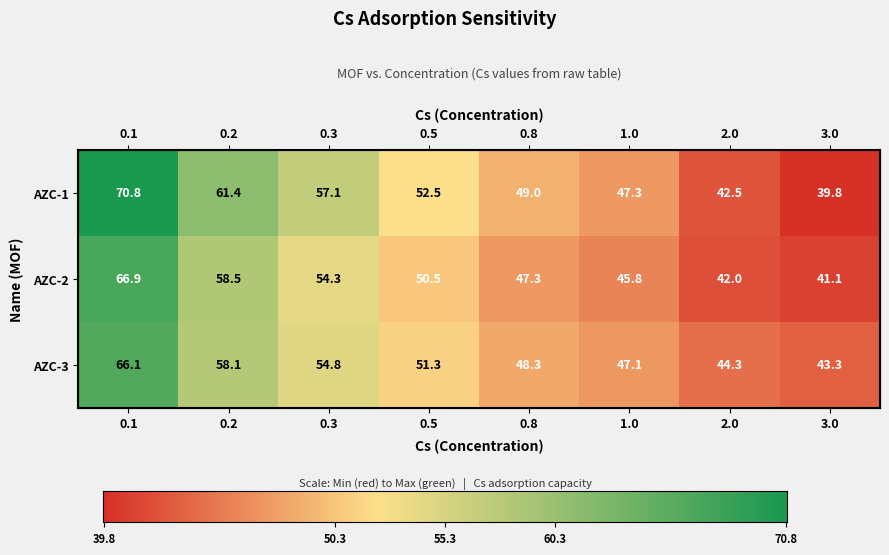

The value of AZC-3 at 0.8 is 63.0. True or false?

False